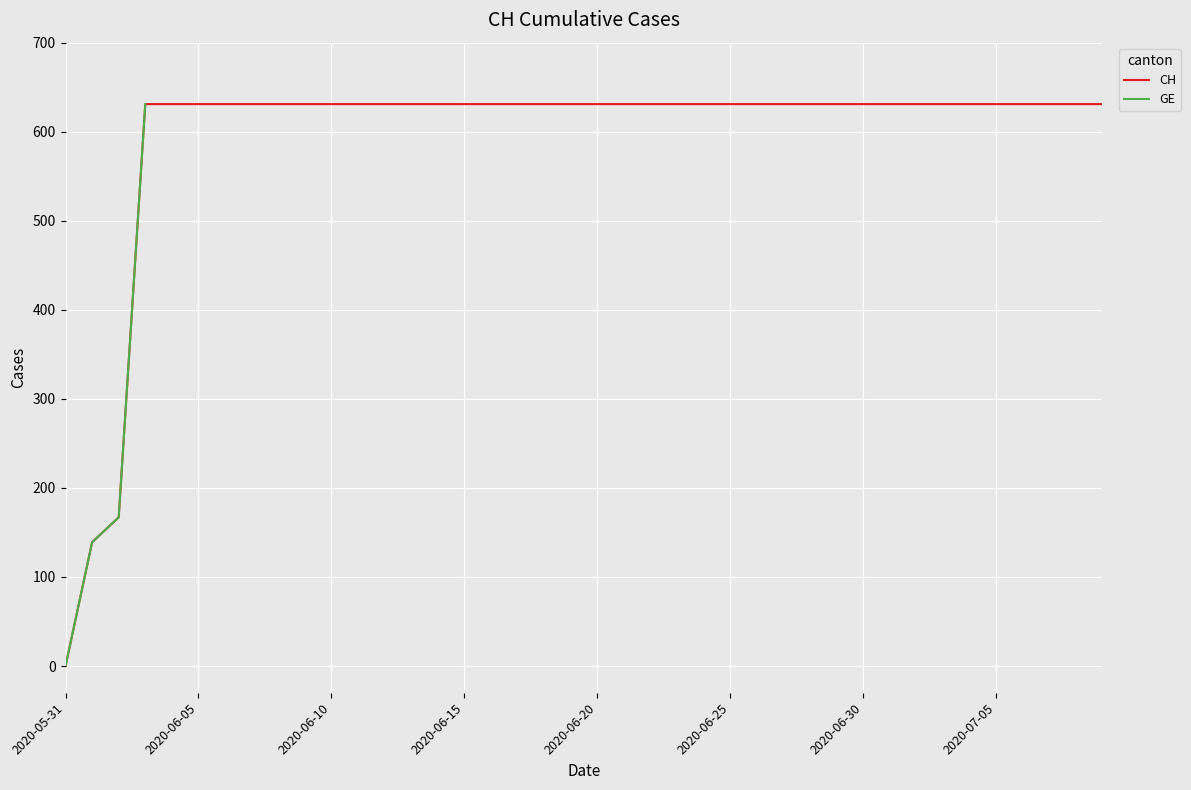

True or false: CH and GE cross at least once.

False